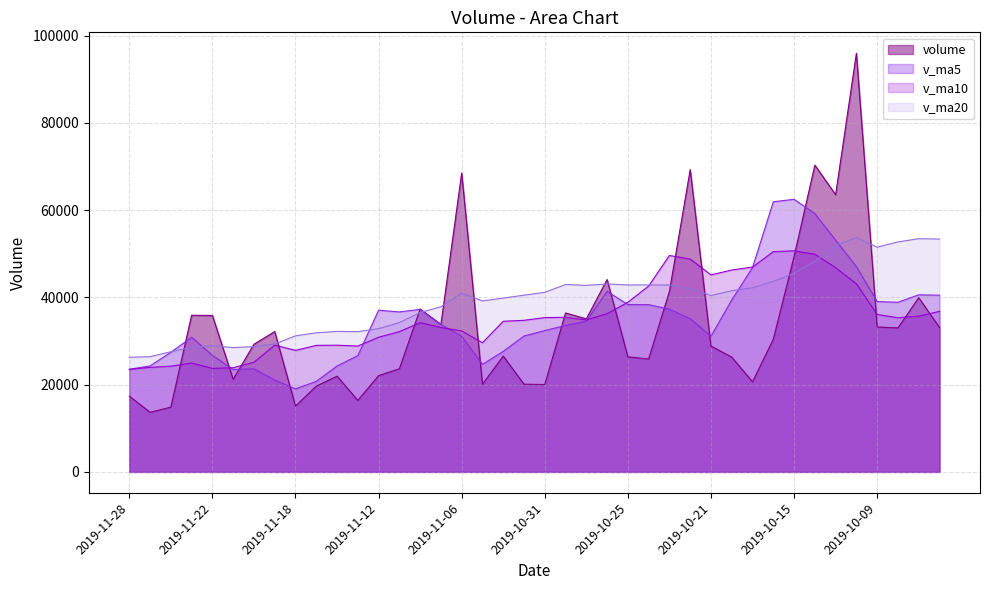

Between 2019-11-14 and 2019-10-14, which series saw the biggest shift?

volume